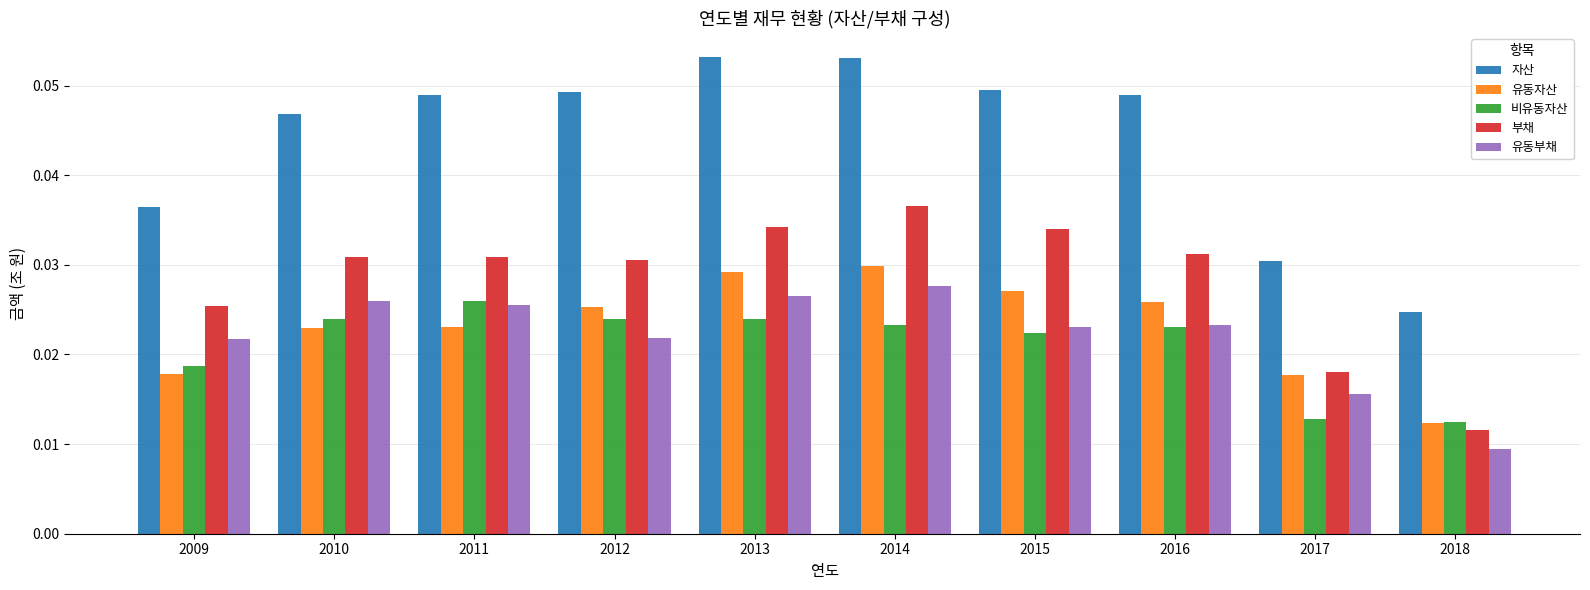

What are all the series names shown in the legend?

자산, 유동자산, 비유동자산, 부채, 유동부채